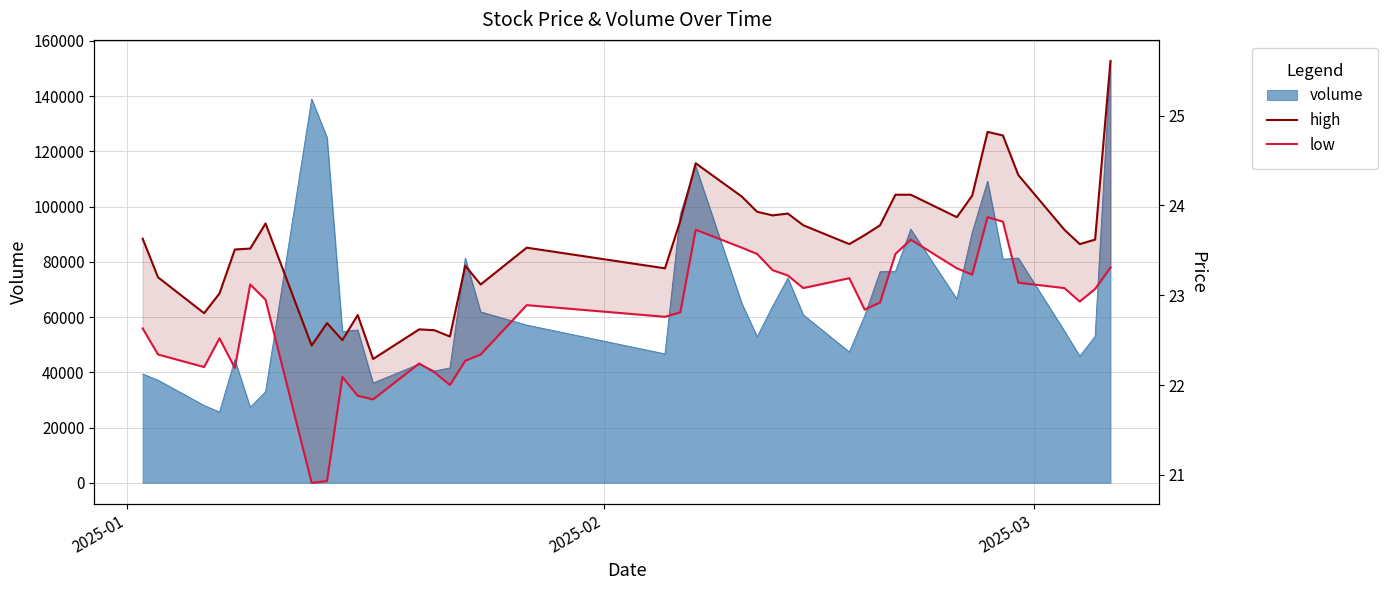

How many lines are shown in the chart?

2